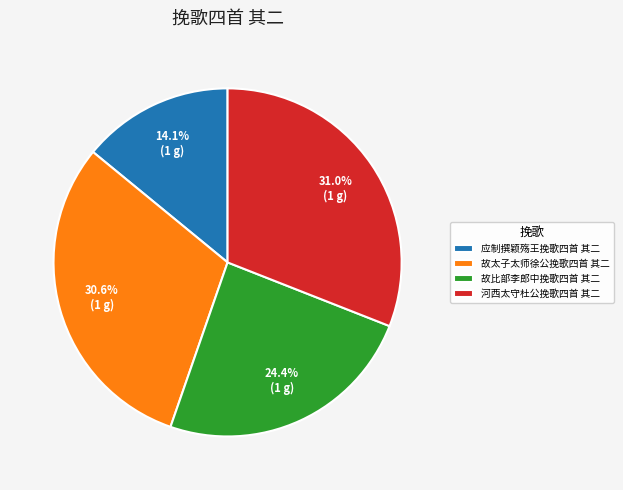

How many slices are in this pie chart?

4